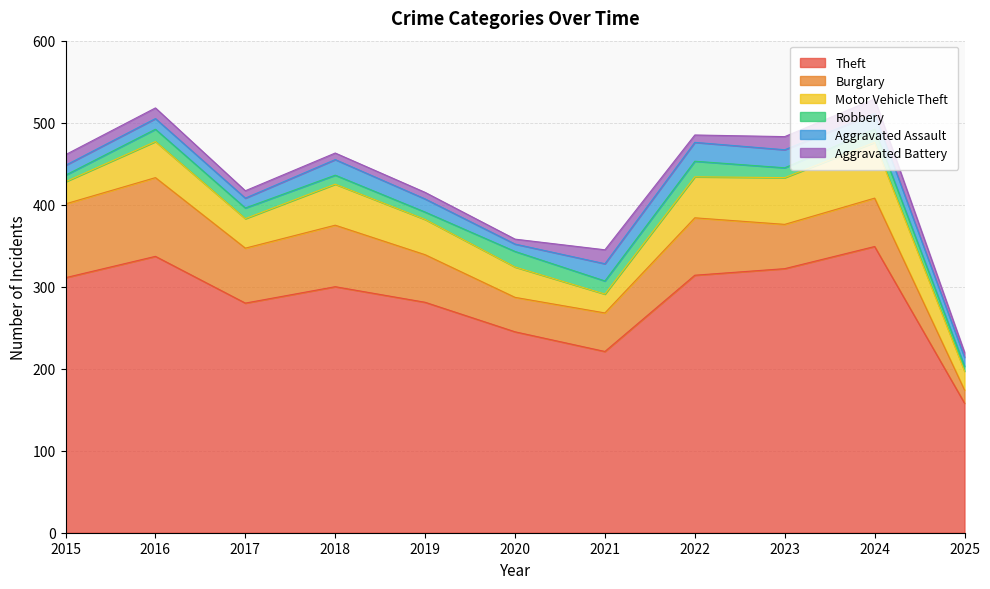

Read the Theft value at 2024.

349